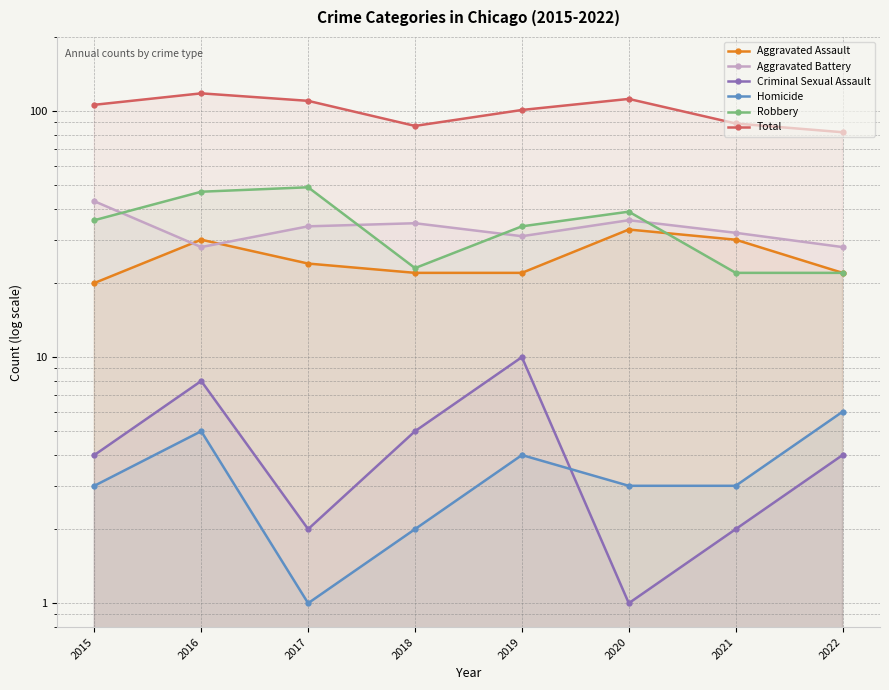

What is the smallest value displayed?

1